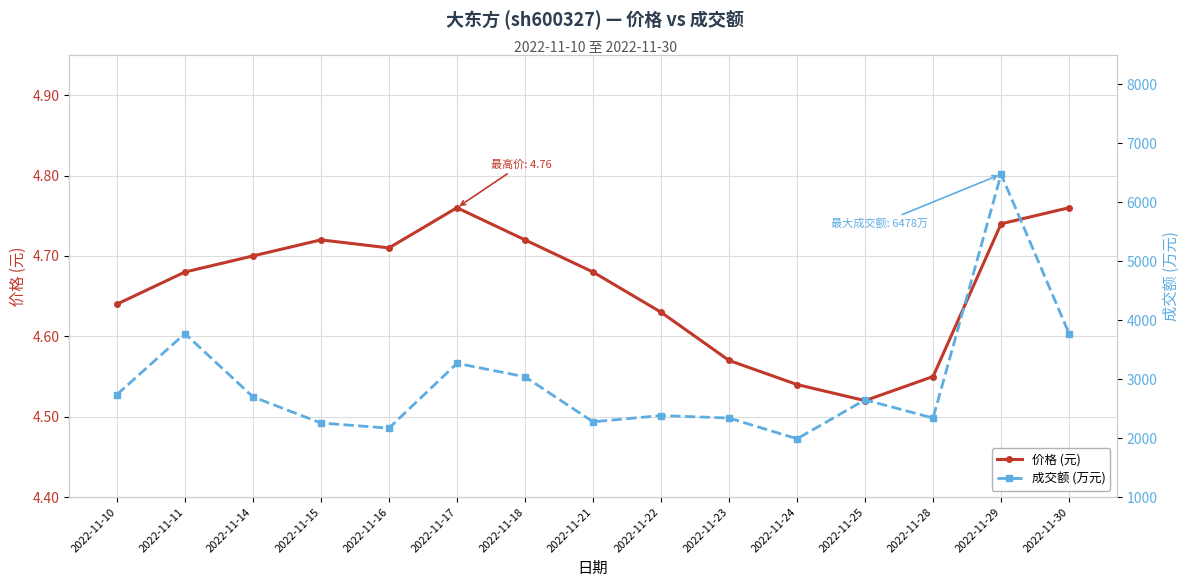

Where is the first local minimum for 成交额 (万元)?

2022-11-16